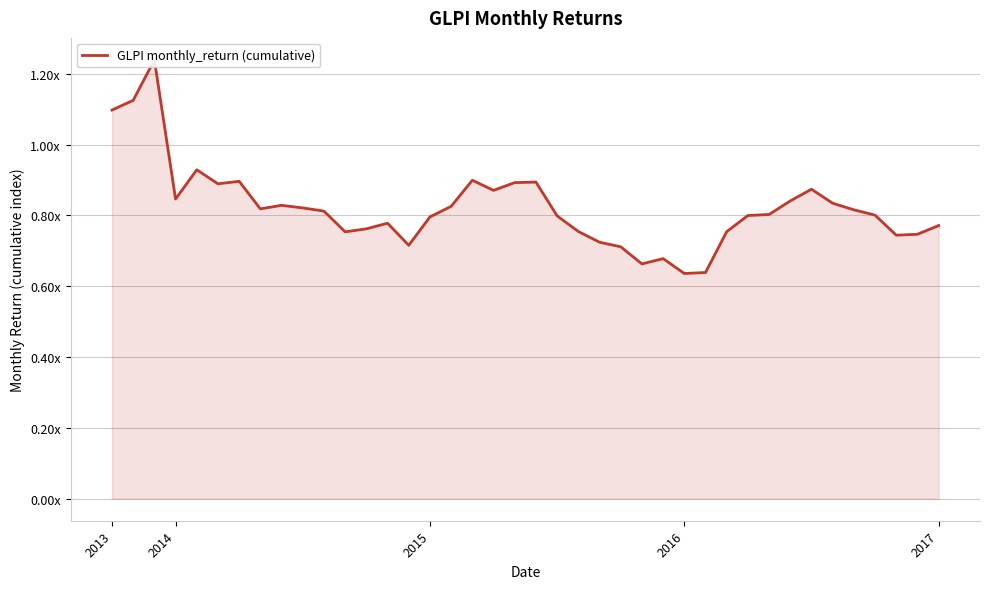

What position from the right is 28?

12